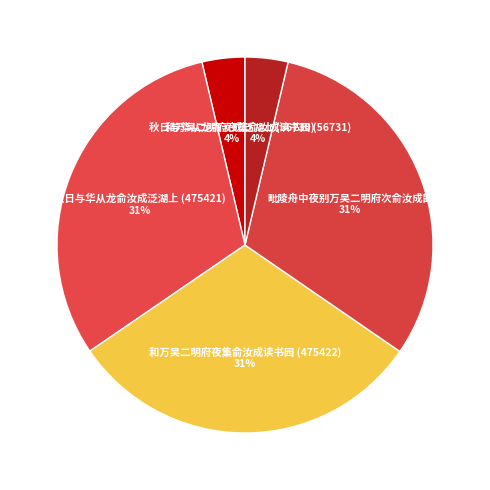

To the nearest percent, what is the difference between the 和万吴二明府夜集俞汝成读书园 (56731) and 毗陵舟中夜别万吴二明府次俞汝成韵 slice percentages?

27%